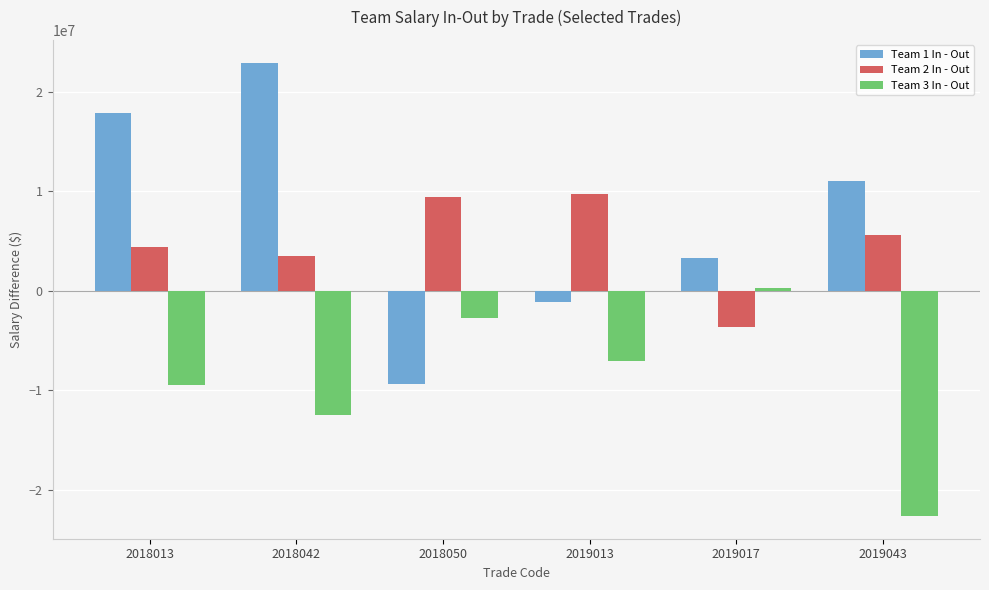

What is the value of the Team 3 In - Out bar at the 3rd from the left?

-2689905